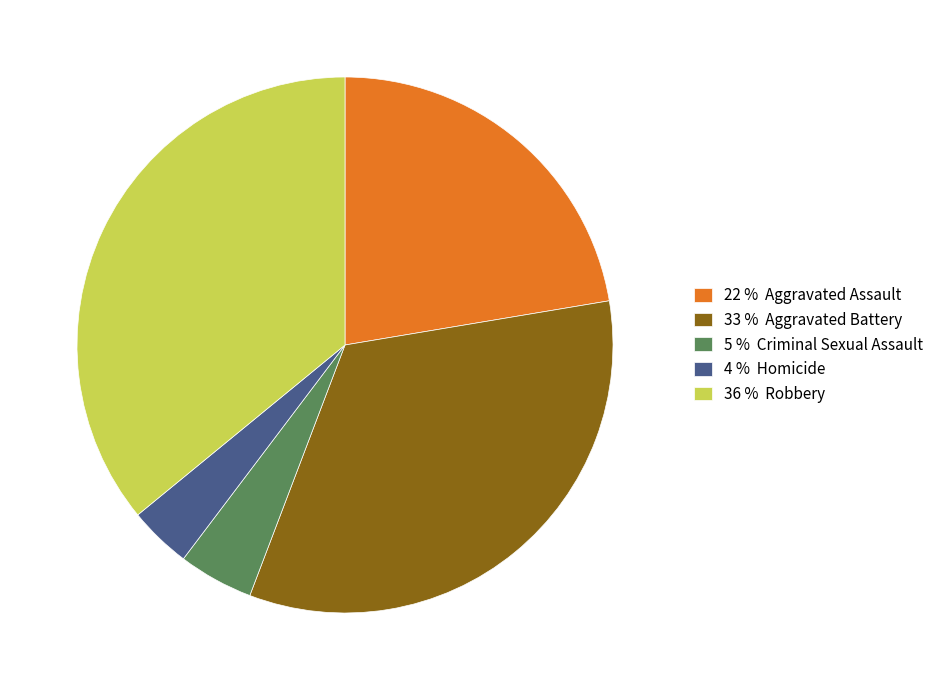

True or false: 36 % Robbery accounts for 41% of the total.

False